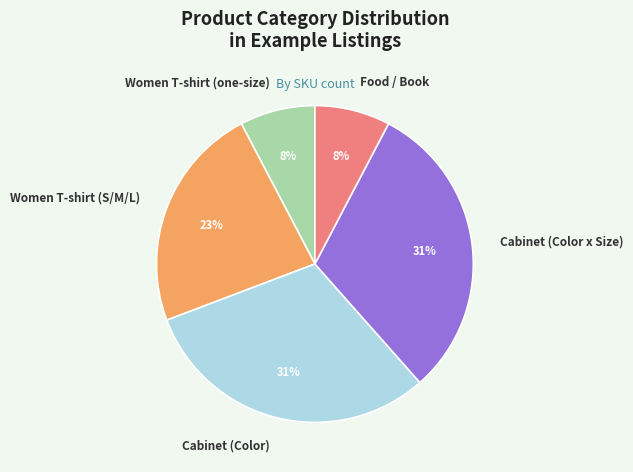

To the nearest percent, what is the difference between the Food / Book and Cabinet (Color) slice percentages?

23%